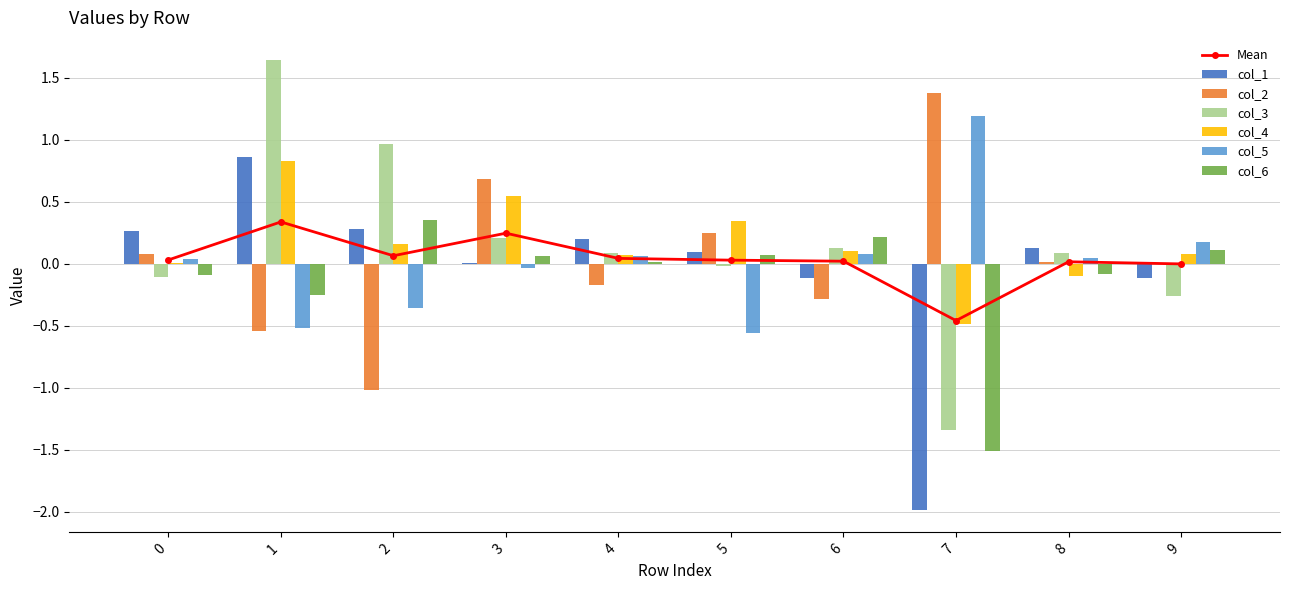

Reading right to left, what are all the values shown in this chart?

col_1: 9=-0.1	8=0.1	7=-2.0	6=-0.1	5=0.1	4=0.2	3=0.0	2=0.3	1=0.9	0=0.3
col_2: 9=0.0	8=0.0	7=1.4	6=-0.3	5=0.2	4=-0.2	3=0.7	2=-1.0	1=-0.5	0=0.1
col_3: 9=-0.3	8=0.1	7=-1.3	6=0.1	5=-0.0	4=0.1	3=0.2	2=1.0	1=1.6	0=-0.1
col_4: 9=0.1	8=-0.1	7=-0.5	6=0.1	5=0.3	4=0.1	3=0.5	2=0.2	1=0.8	0=0.0
col_5: 9=0.2	8=0.0	7=1.2	6=0.1	5=-0.6	4=0.1	3=-0.0	2=-0.4	1=-0.5	0=0.0
col_6: 9=0.1	8=-0.1	7=-1.5	6=0.2	5=0.1	4=0.0	3=0.1	2=0.4	1=-0.3	0=-0.1